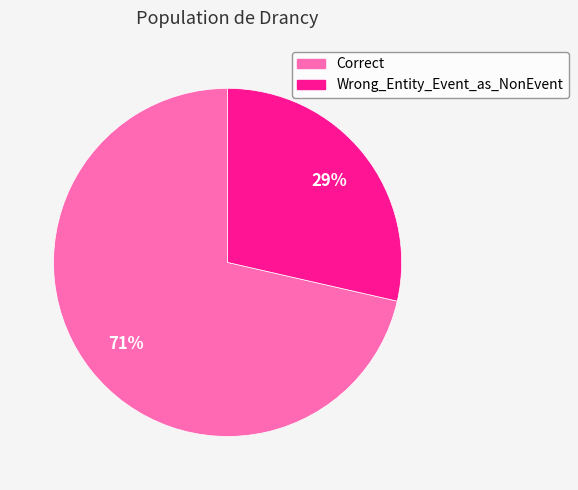

To the nearest percent, what is the average slice percentage?

50%